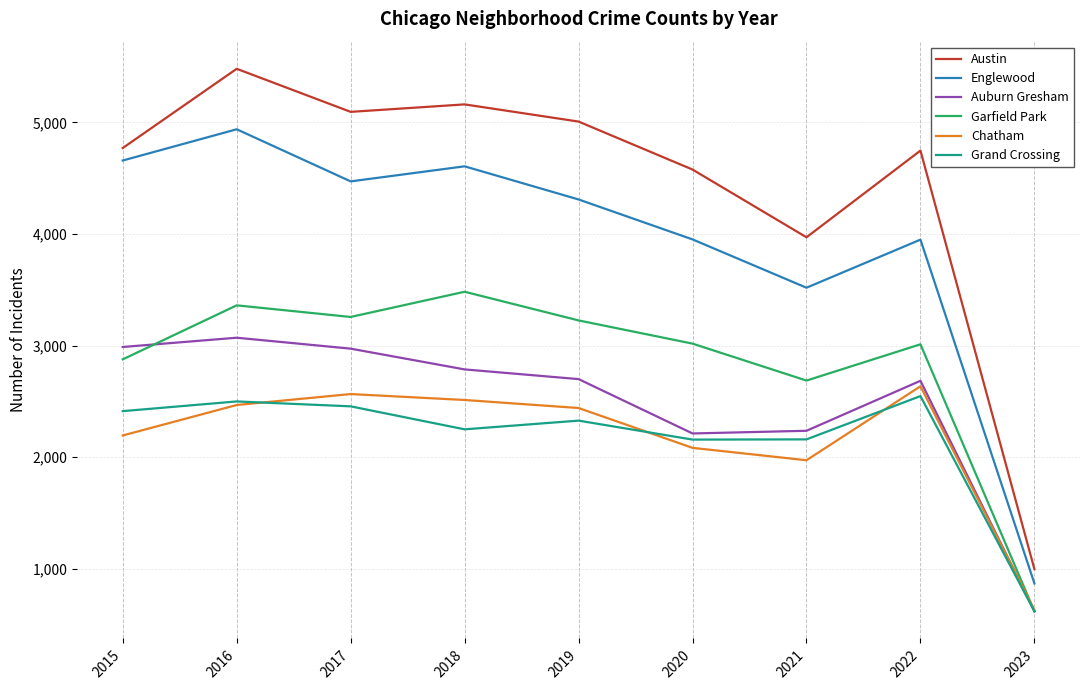

True or false: Auburn Gresham and Austin intersect in this chart.

False